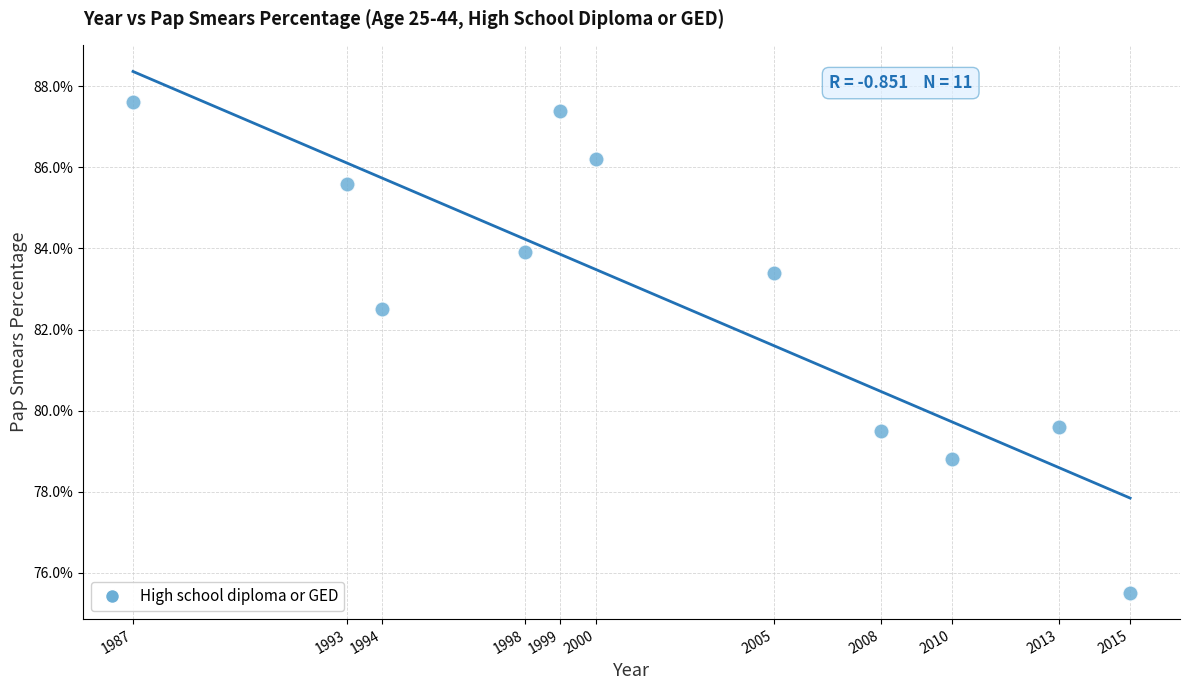

What is the average X value?

2002.0